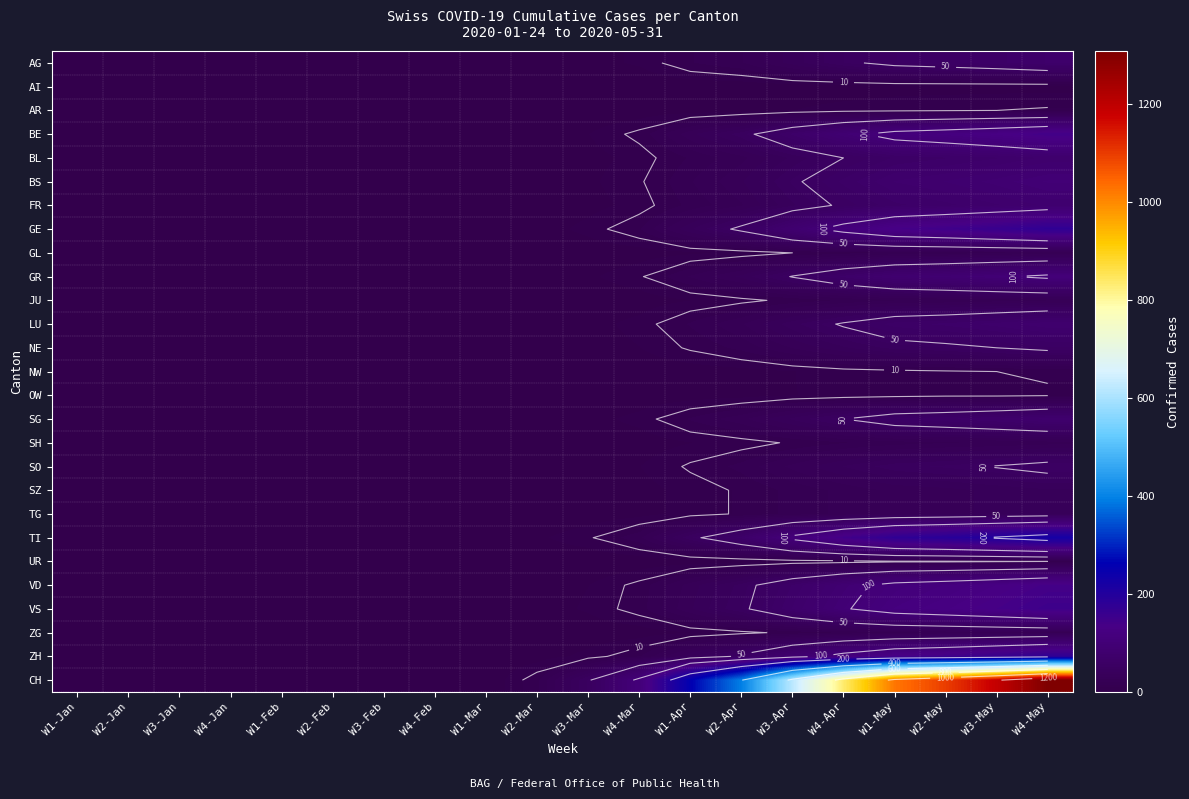

How many distinct data groups are displayed?

27